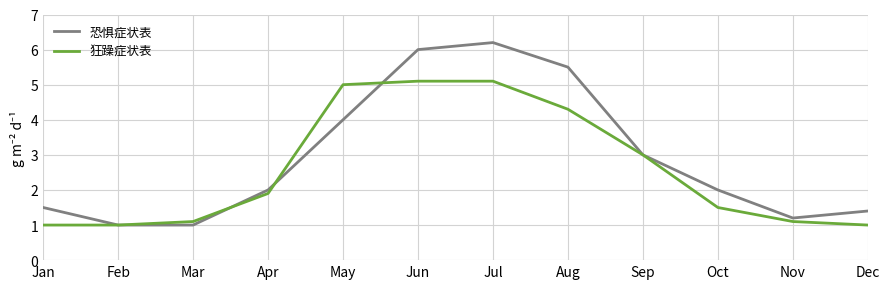

What value does the 狂躁症状表 series have at May?

5.0